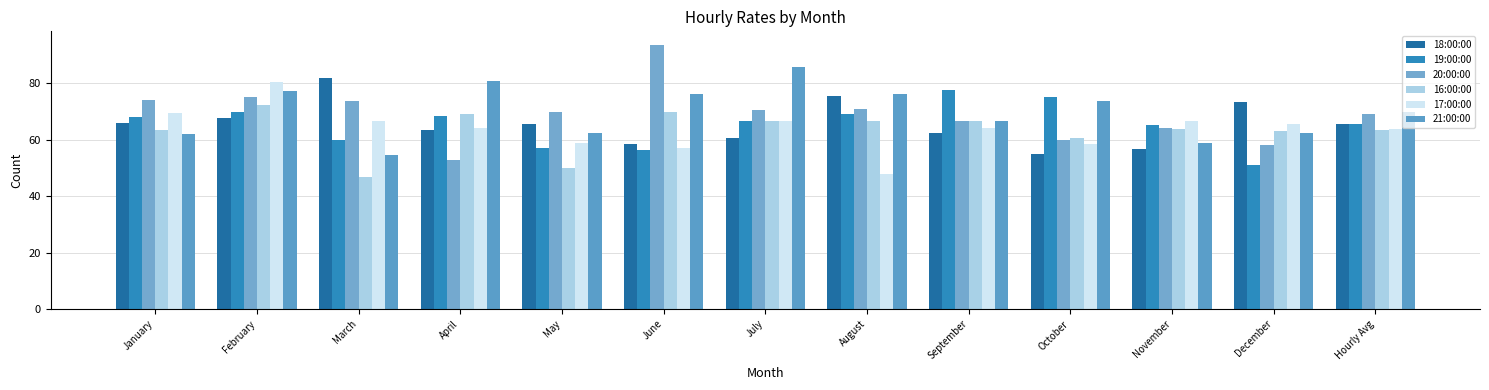

At how many categories does at least one series exceed 49?

13